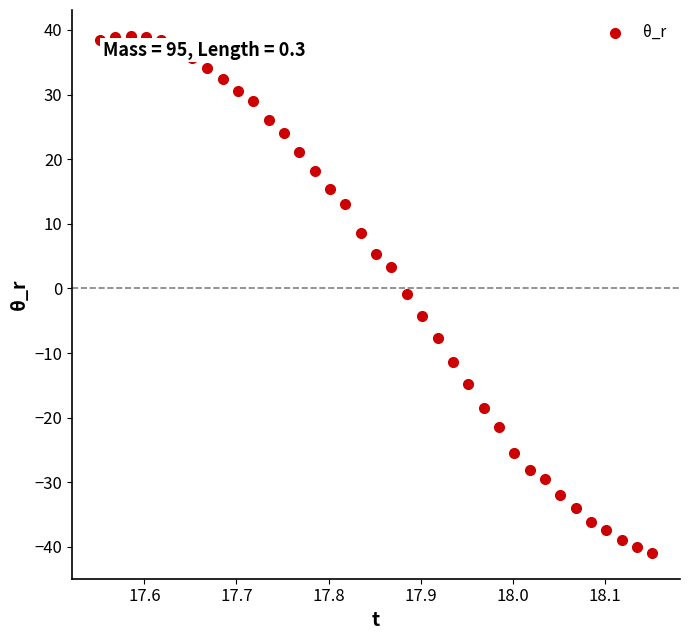

What is the range of Y values (max minus min)?

80.0